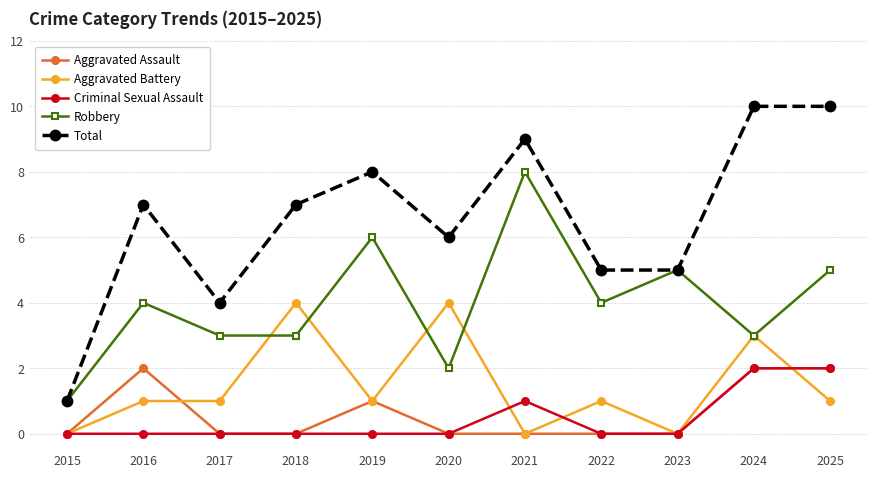

Count the number of categories in the chart.

11